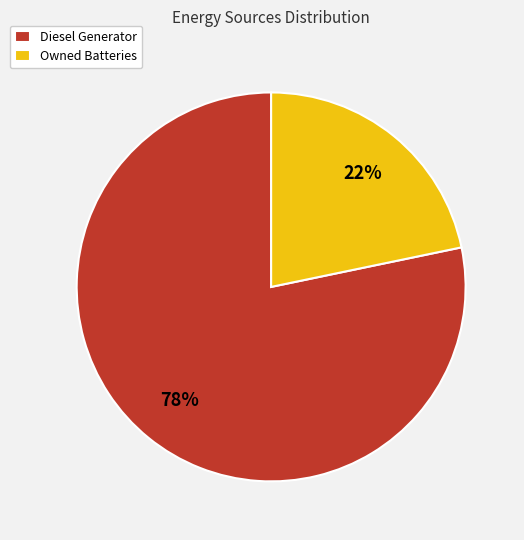

Is it true that Owned Batteries is 8% of the pie?

False